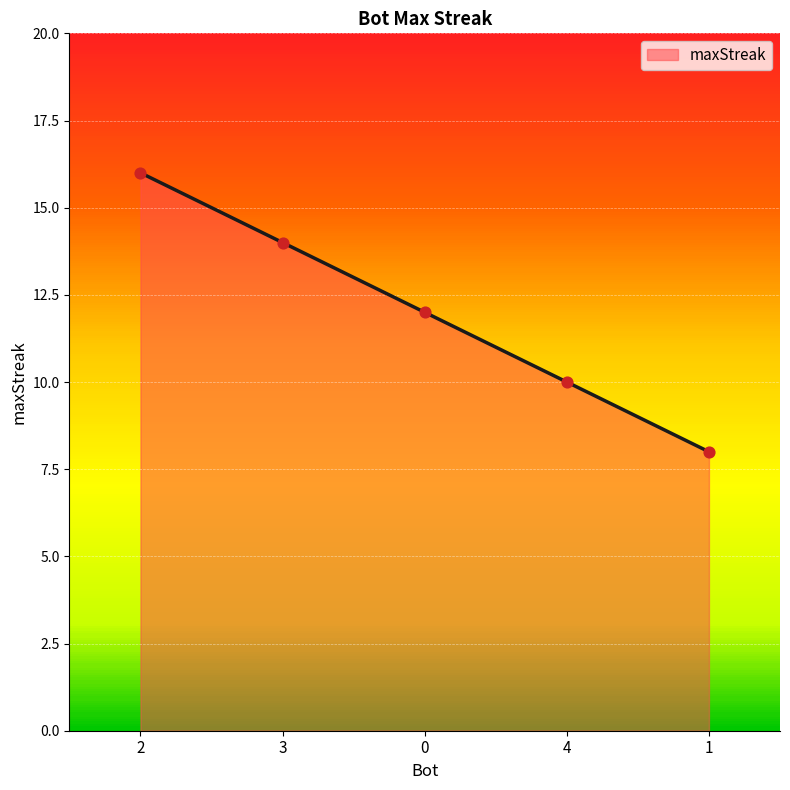

What is the change in value from 3 to 4?

-4